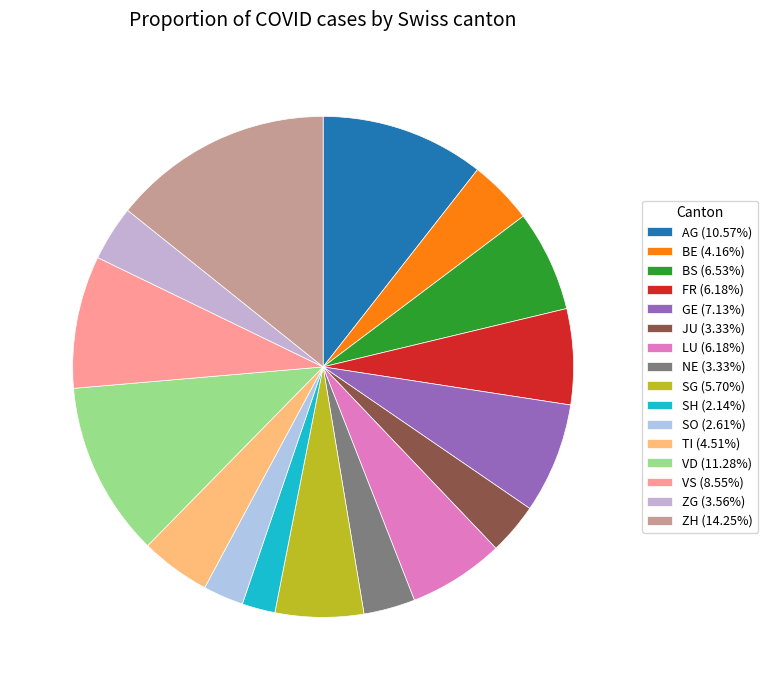

True or false: ZG accounts for 4% of the total.

True